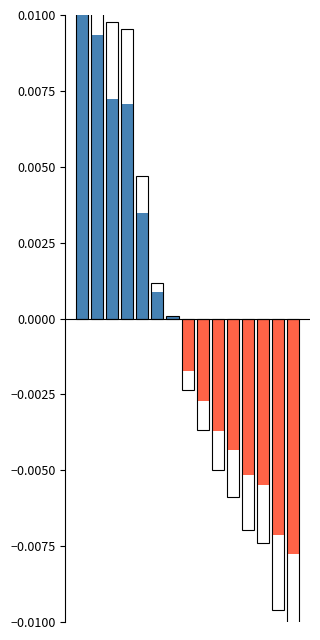

How many values exceed 0?

7